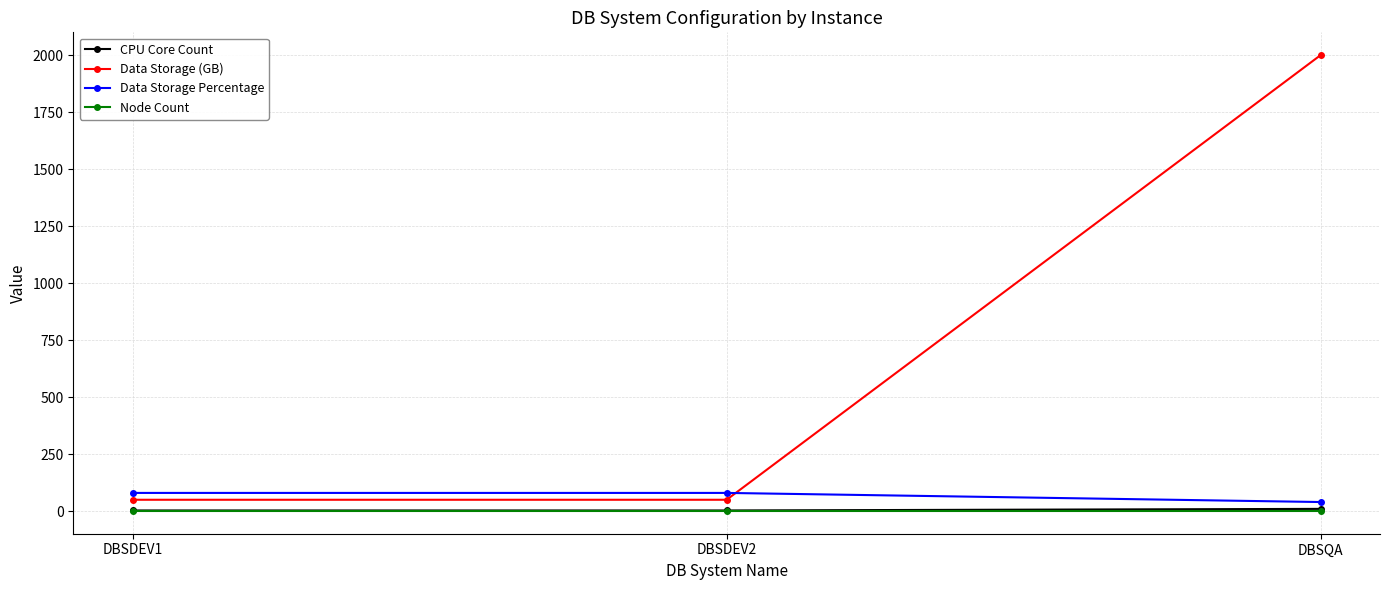

How many lines are shown in the chart?

4